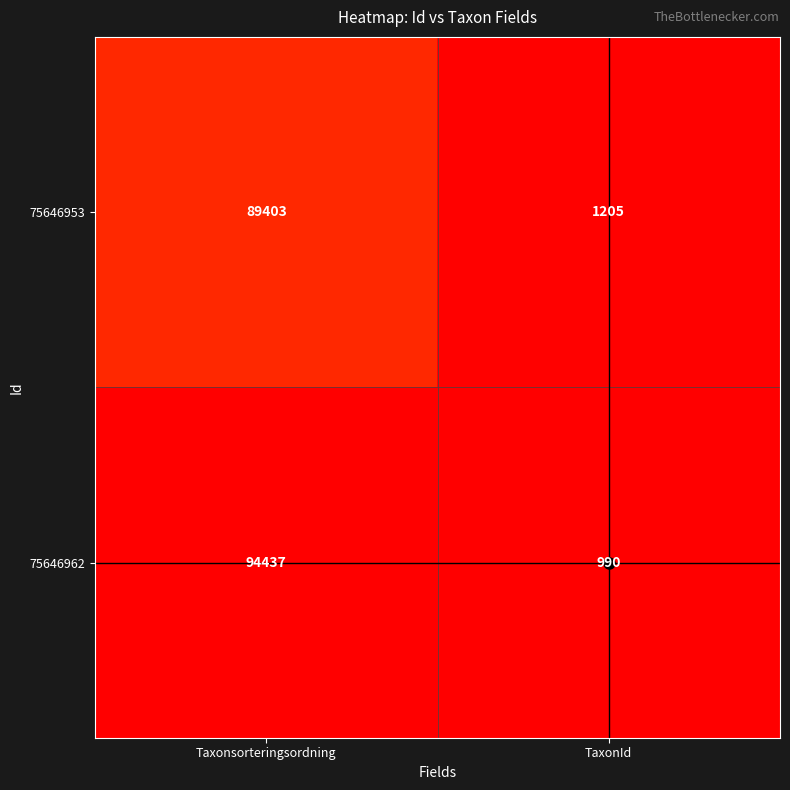

Rank the series by their maximum value, from highest to lowest.

75646962, 75646953